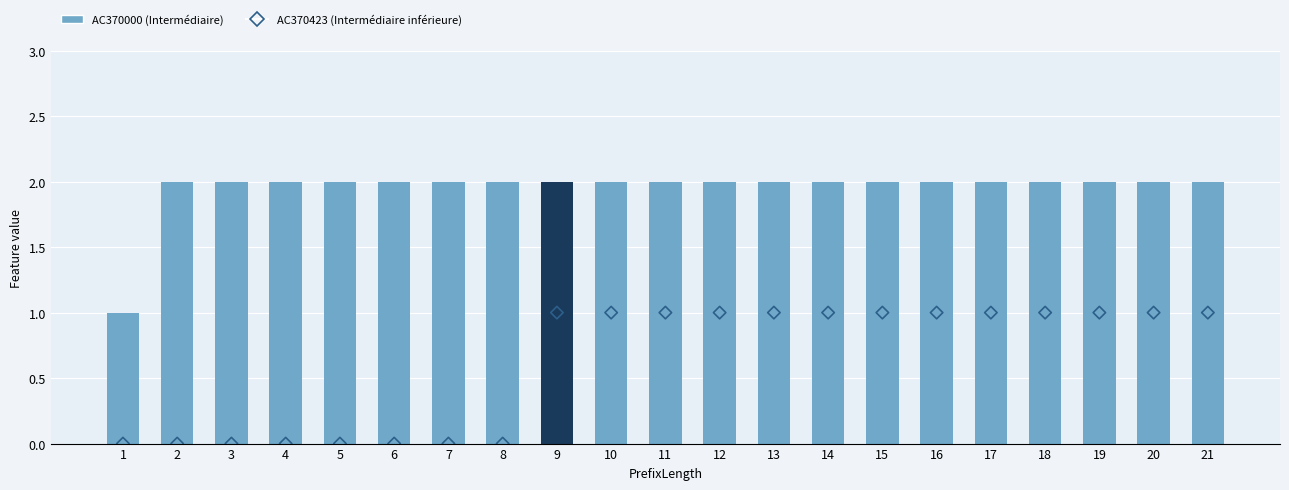

Which series contains the lowest Y value?

AC370423 (Original rows)